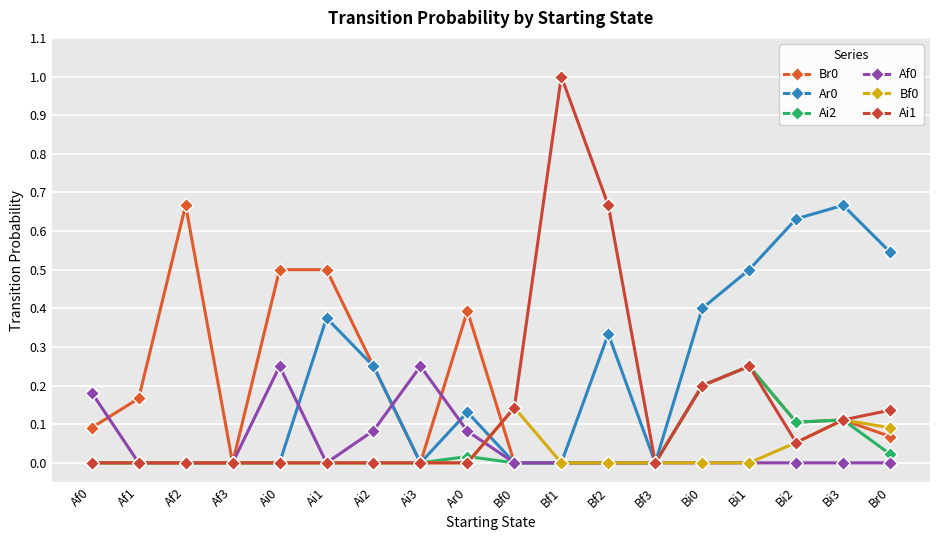

Between Bf2 and Bi1, which series saw the biggest shift?

Ai1